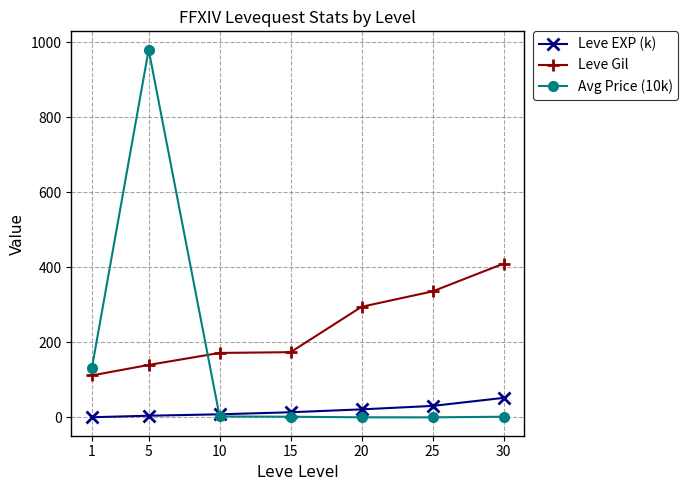

What is the value of the Leve Gil point at the 3rd from the left?

172.0